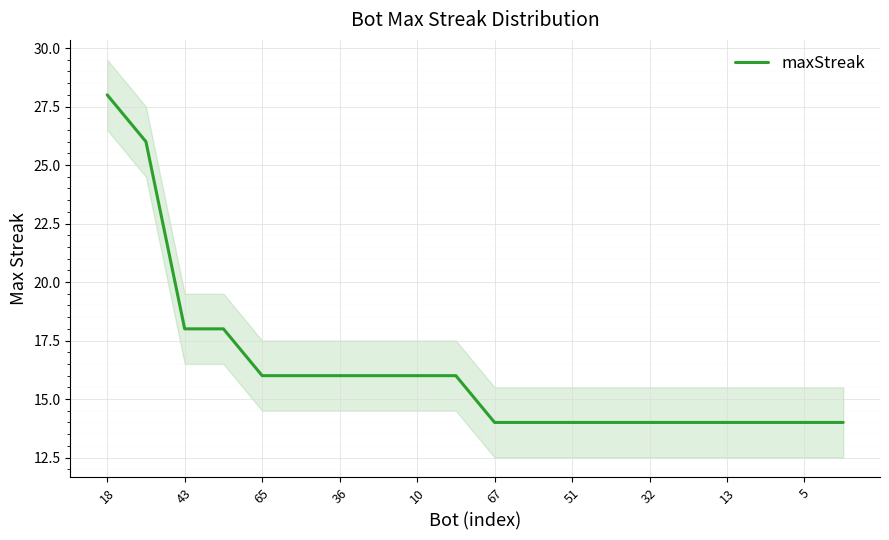

The value of maxStreak at 51 is 14. True or false?

True